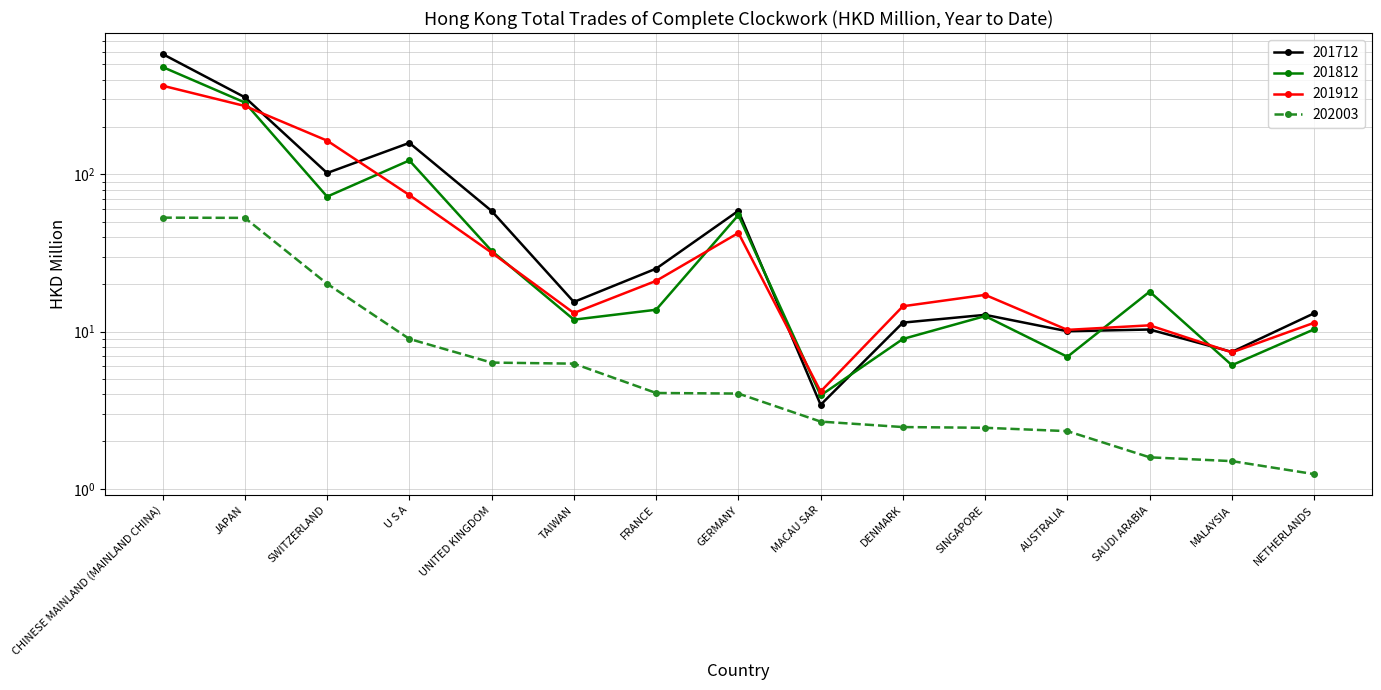

True or false: 202003 and 201712 cross at least once.

False